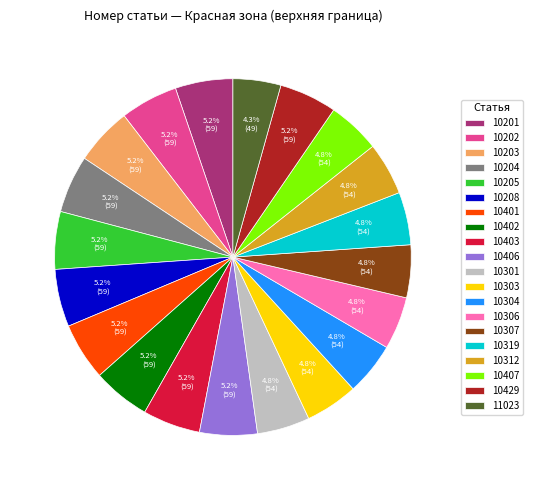

Approximately how many times larger is the value at 10403 compared to 10306?

1.1